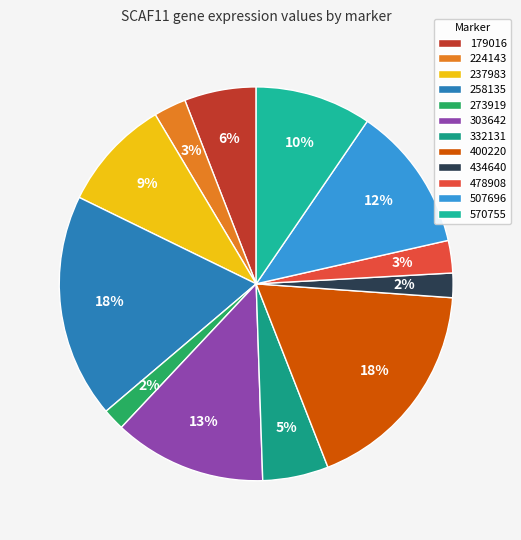

Does 507696 represent more than half of the total?

No